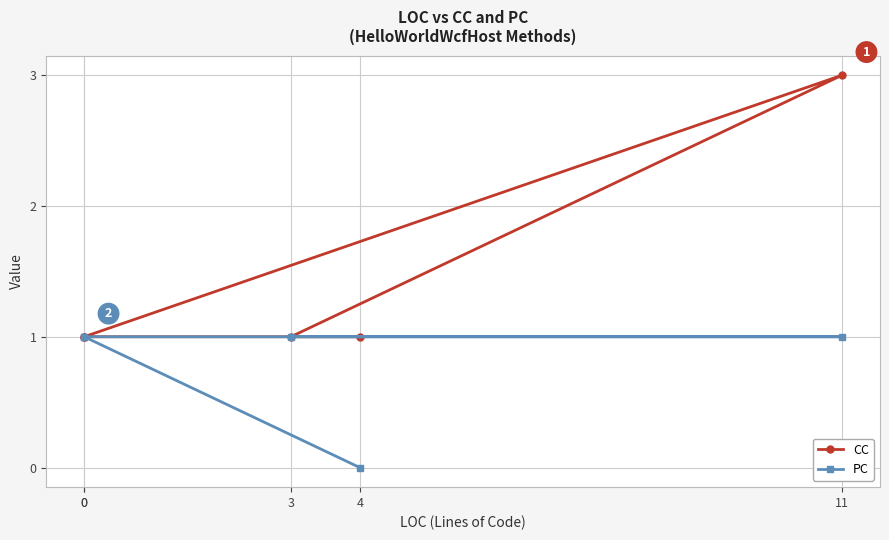

What is the total value across all series at 3?

2